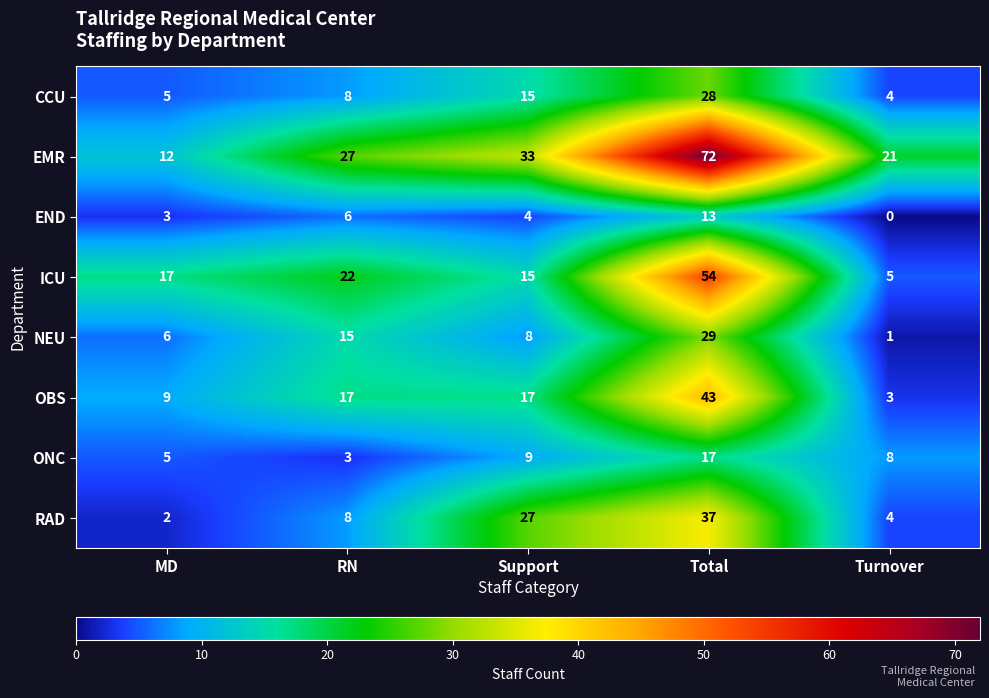

Which label corresponds to the smallest value in the chart?

Turnover